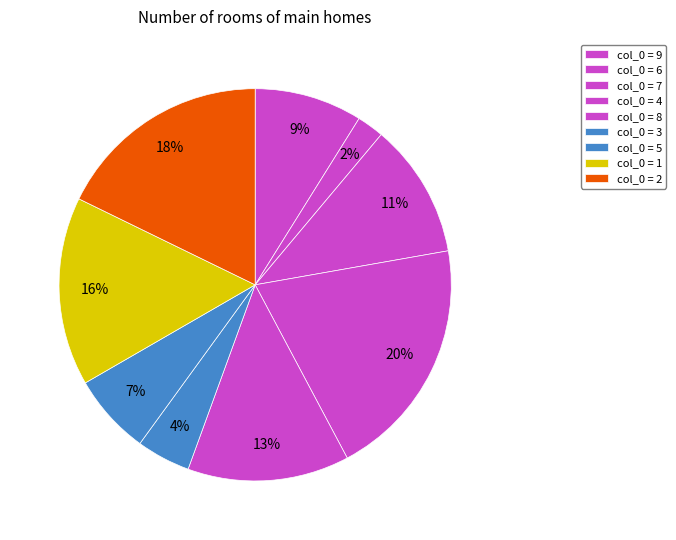

How many slices are in this pie chart?

9